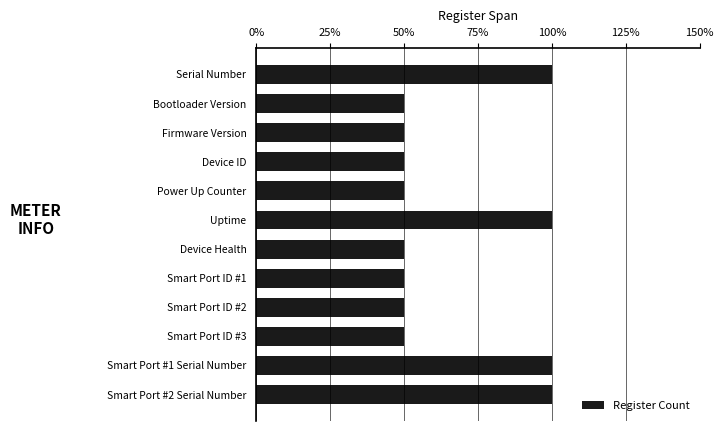

Does the chart contain any negative values?

No